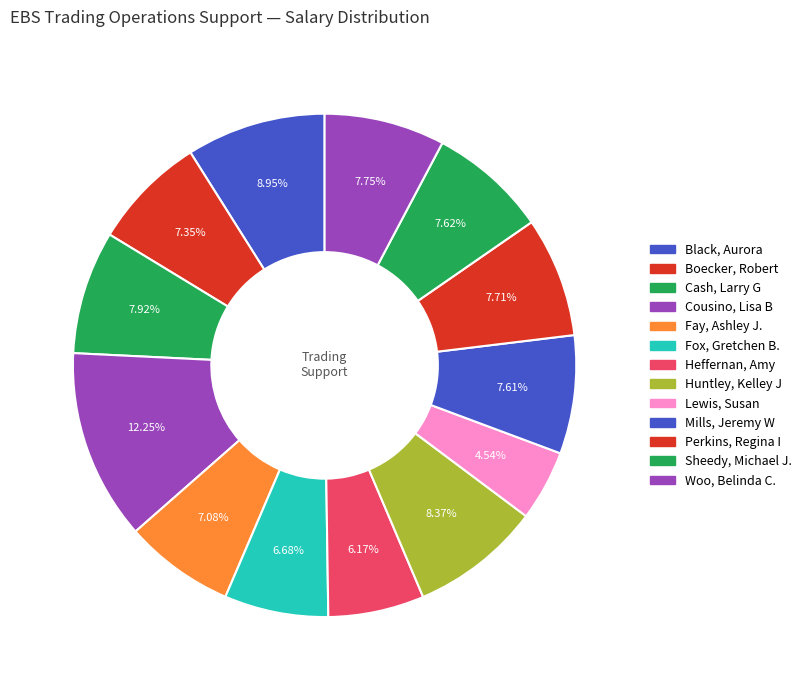

Rank the categories by value from lowest to highest.

Lewis, Susan, Heffernan, Amy, Fox, Gretchen B., Fay, Ashley J., Boecker, Robert, Mills, Jeremy W, Sheedy, Michael J., Perkins, Regina I, Woo, Belinda C., Cash, Larry G, Huntley, Kelley J, Black, Aurora, Cousino, Lisa B